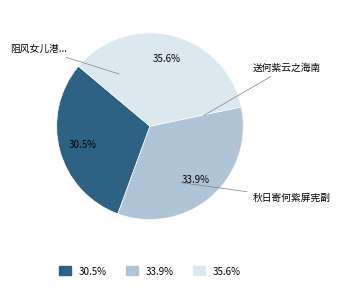

To the nearest percent, what percentage of the pie is 送何紫云之海南?

34%